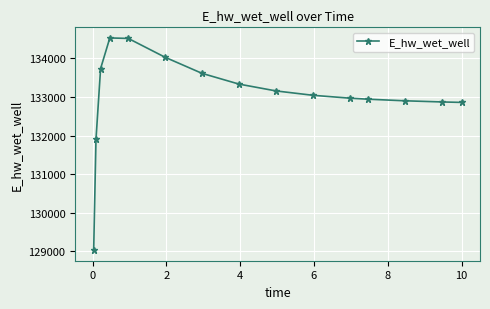

What is the value of the 3rd point from the left?

133733.4